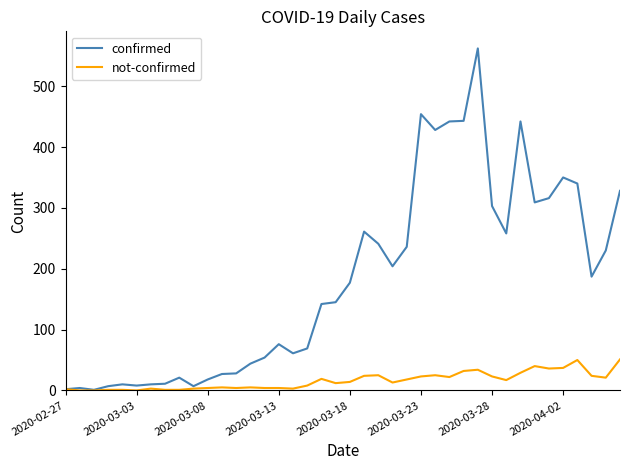

Which series has the largest total across all categories?

confirmed